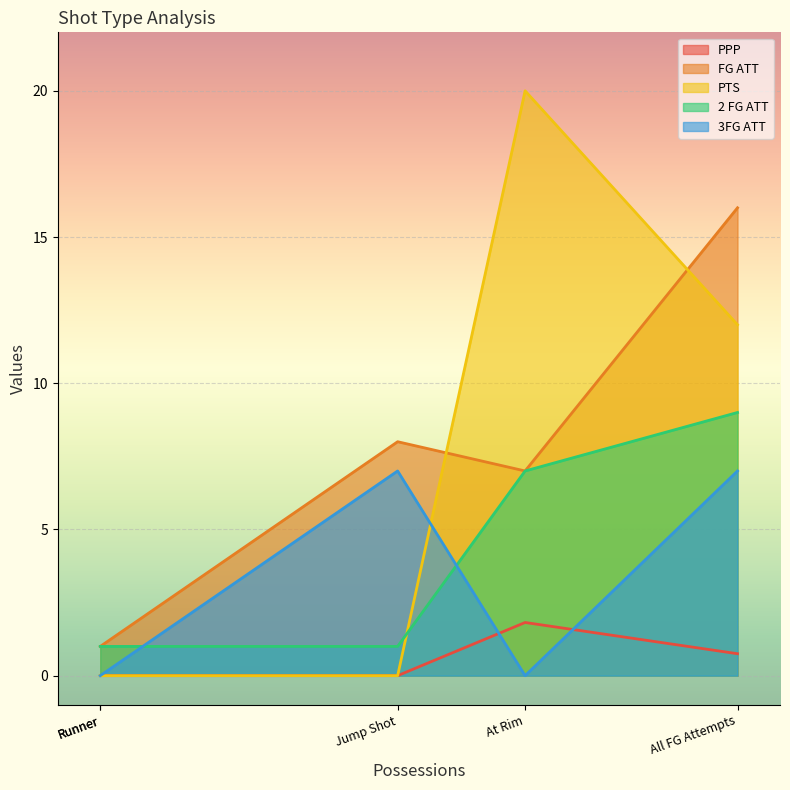

What is the difference between the highest and lowest values at Runner?

1.0